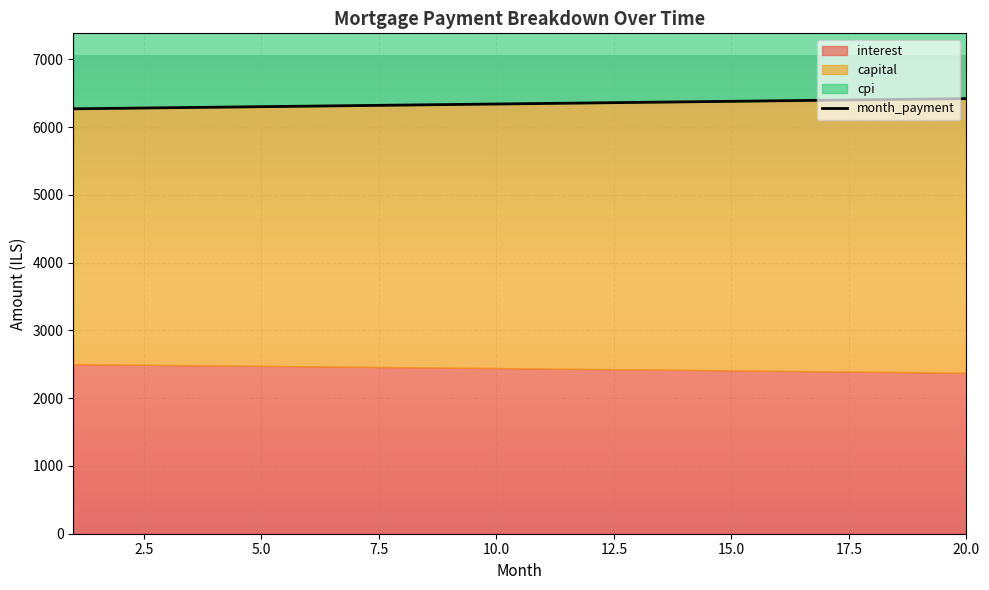

Where is the data nearest to the value 6346?

9